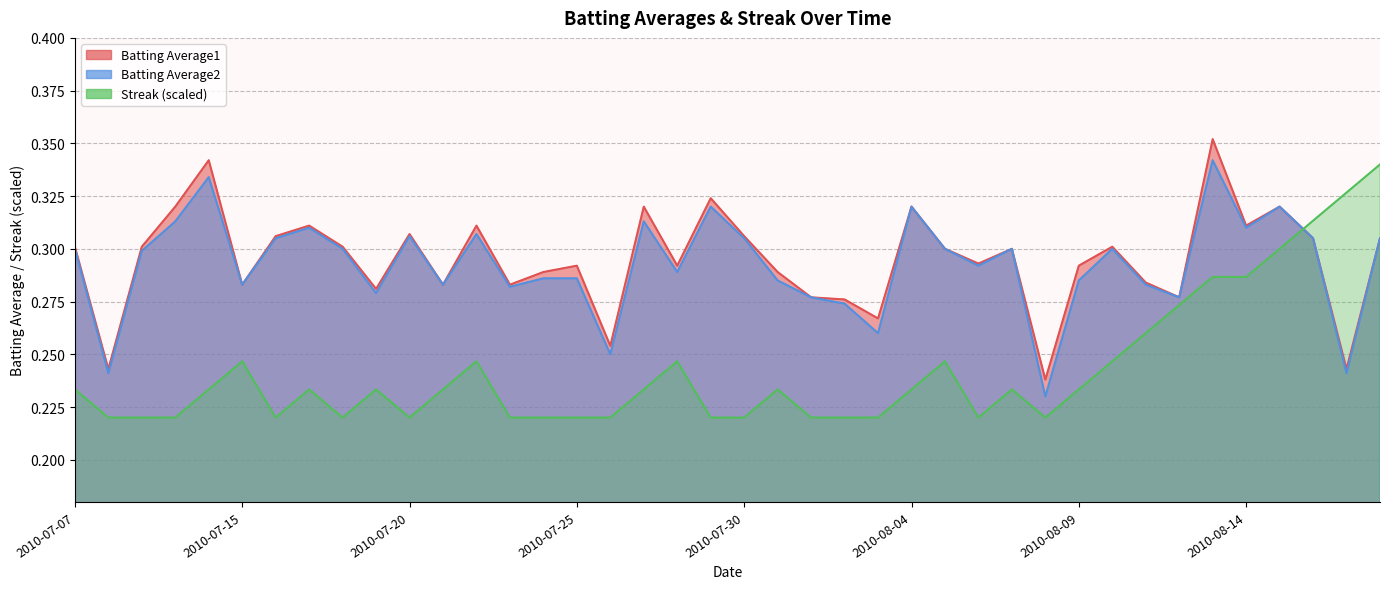

What are all the series names shown in the legend?

Batting Average1, Batting Average2, Streak